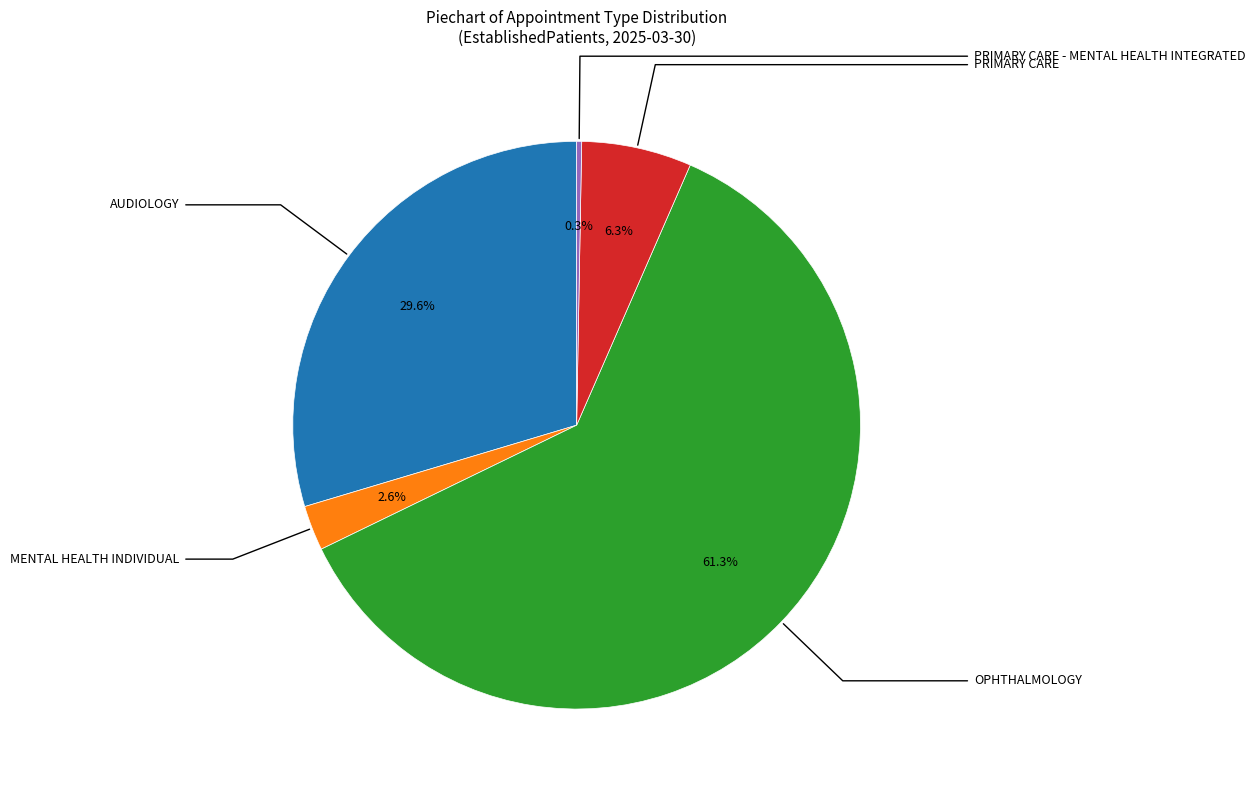

Count the number of slices in the pie.

5